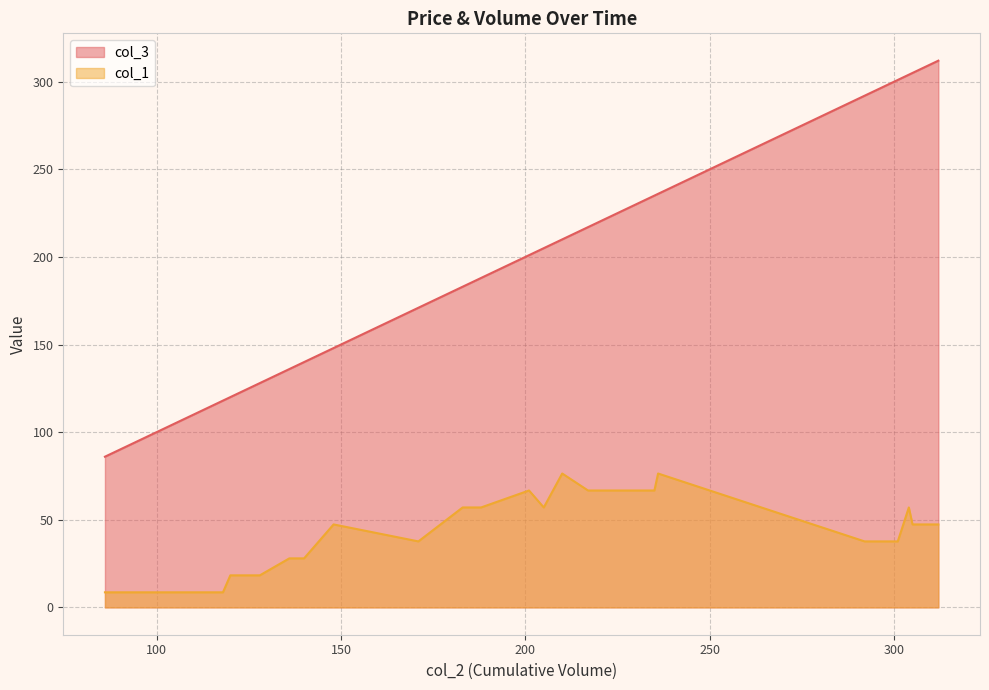

Reading left to right, extract all data points from this chart.

col_3: 86=86.0	86=86.0	107=107.0	118=118.0	118=118.0	120=120.0	120=120.0	120=120.0	128=128.0	128=128.0	136=136.0	140=140.0	148=148.0	148=148.0	171=171.0	171=171.0	171=171.0	171=171.0	183=183.0	187=187.0	187=187.0	187=187.0	188=188.0	201=201.0	205=205.0	210=210.0	217=217.0	219=219.0	221=221.0	230=230.0	233=233.0	235=235.0	236=236.0	292=292.0	299=299.0	301=301.0	301=301.0	304=304.0	305=305.0	312=312.0
col_1: 86=8.6	86=8.6	107=8.6	118=8.6	118=8.6	120=18.3	120=18.3	120=18.3	128=18.3	128=18.3	136=28.0	140=28.0	148=47.3	148=47.3	171=37.7	171=37.7	171=37.7	171=37.7	183=57.0	187=57.0	187=57.0	187=57.0	188=57.0	201=66.7	205=57.0	210=76.4	217=66.7	219=66.7	221=66.7	230=66.7	233=66.7	235=66.7	236=76.4	292=37.7	299=37.7	301=37.7	301=37.7	304=57.0	305=47.3	312=47.3